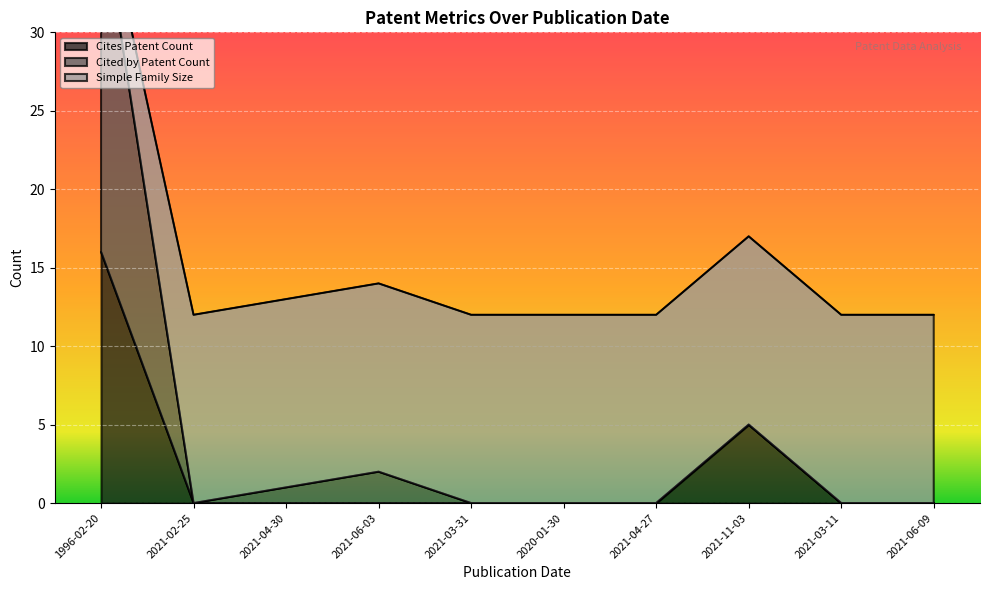

Which series has the largest total across all categories?

Simple Family Size